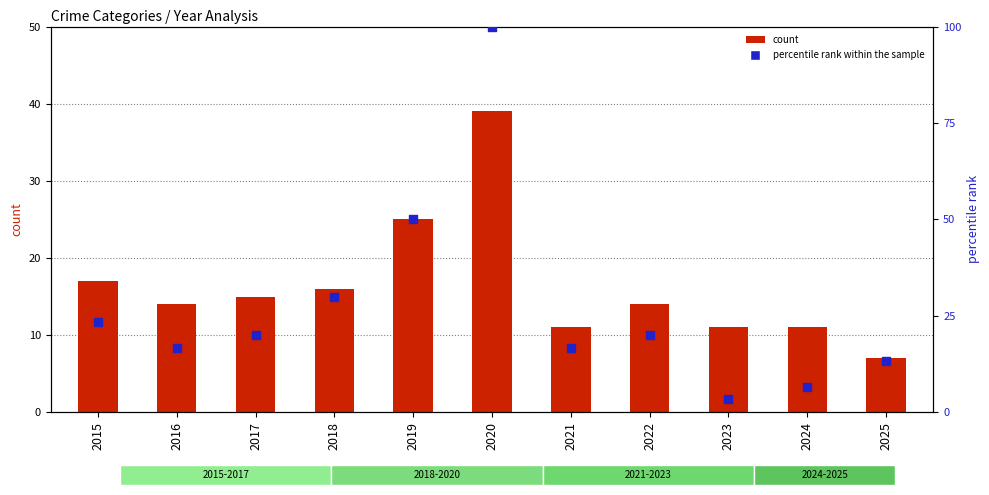

Which series reaches the minimum Y coordinate?

percentile rank within the sample